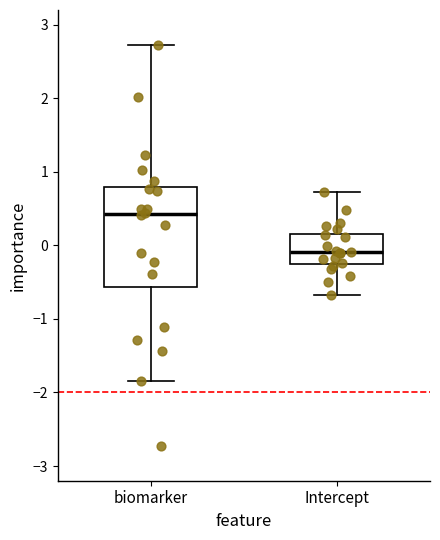

Reading left to right, transcribe this box plot: for each box, give where its median line is, the range the box spans, and where its two whiskers end, as read against the y-axis. The values are not printed on the chart, so give them approximately, as read against the axis.

biomarker: median 0.4, box -0.6 to 0.8, whiskers -1.8 to 2.7
Intercept: median -0.1, box -0.3 to 0.2, whiskers -0.7 to 0.7